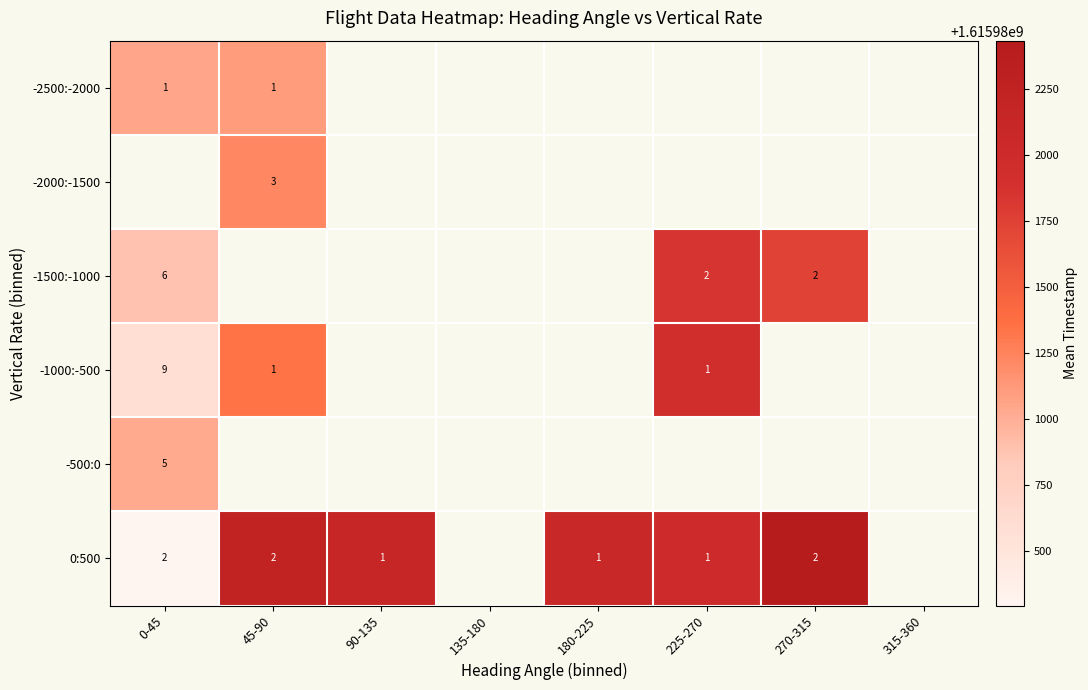

Is it true that -1000:-500 equals 2234901238.9 at 0-45?

False